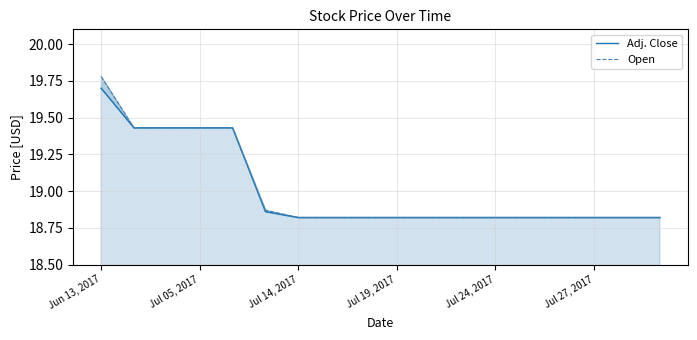

What is the total value across all series at 8?

37.6